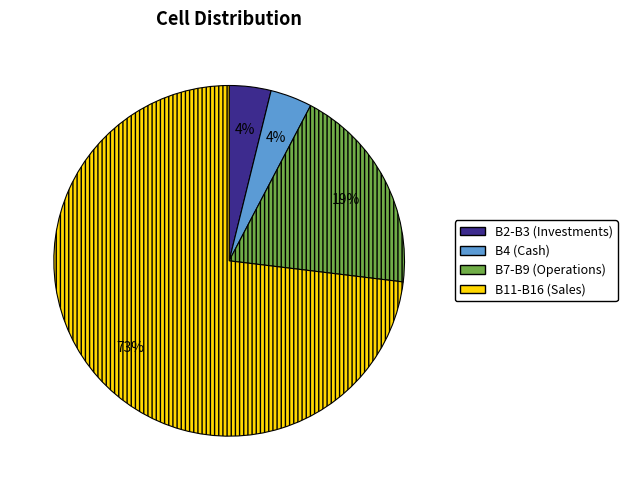

What is the largest slice in the pie chart?

B11-B16 (Sales)